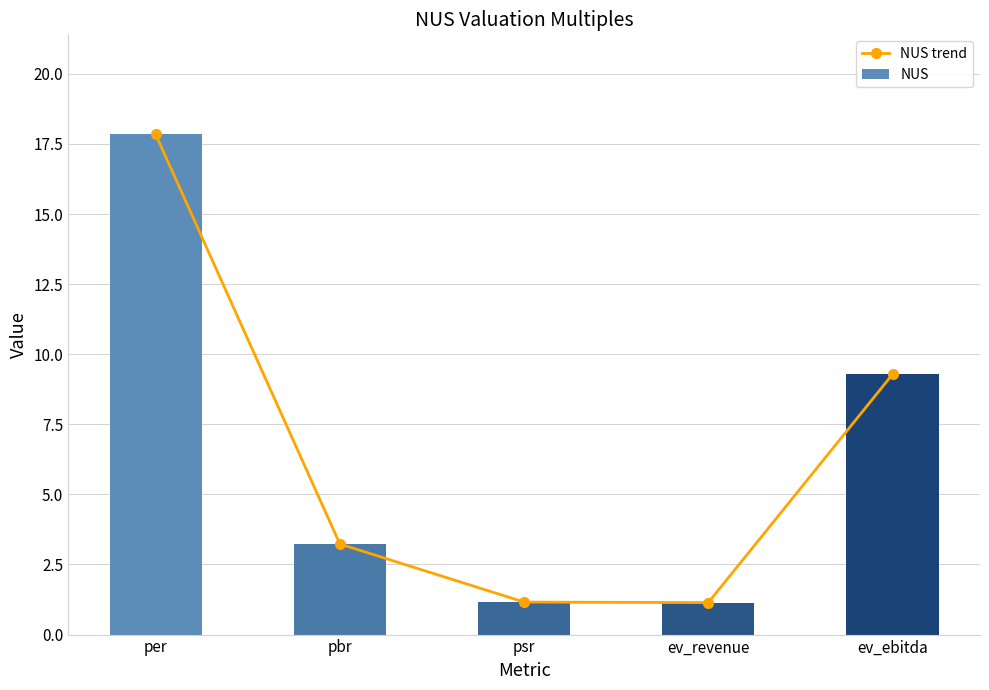

What is the approximate value of NUS at ev_ebitda?

9.3